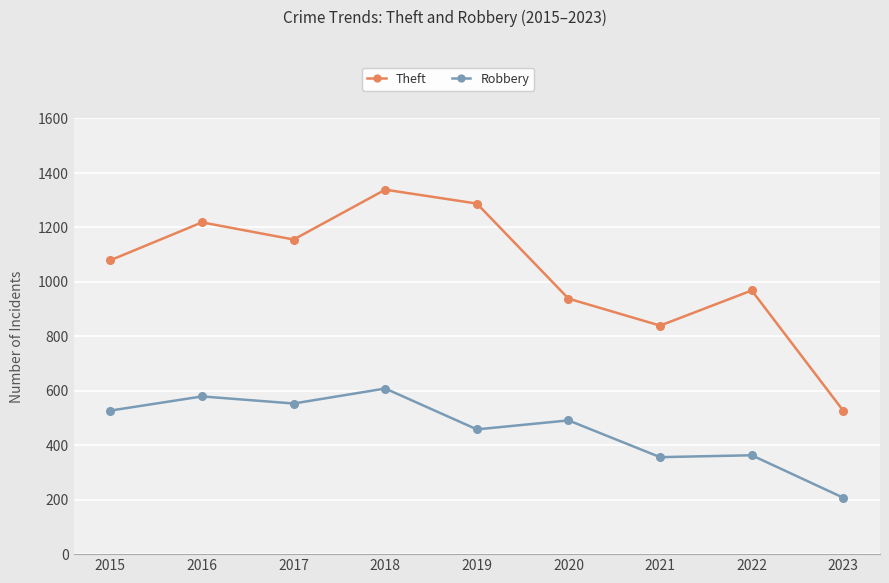

Where is Theft nearest to the value 932?

2020